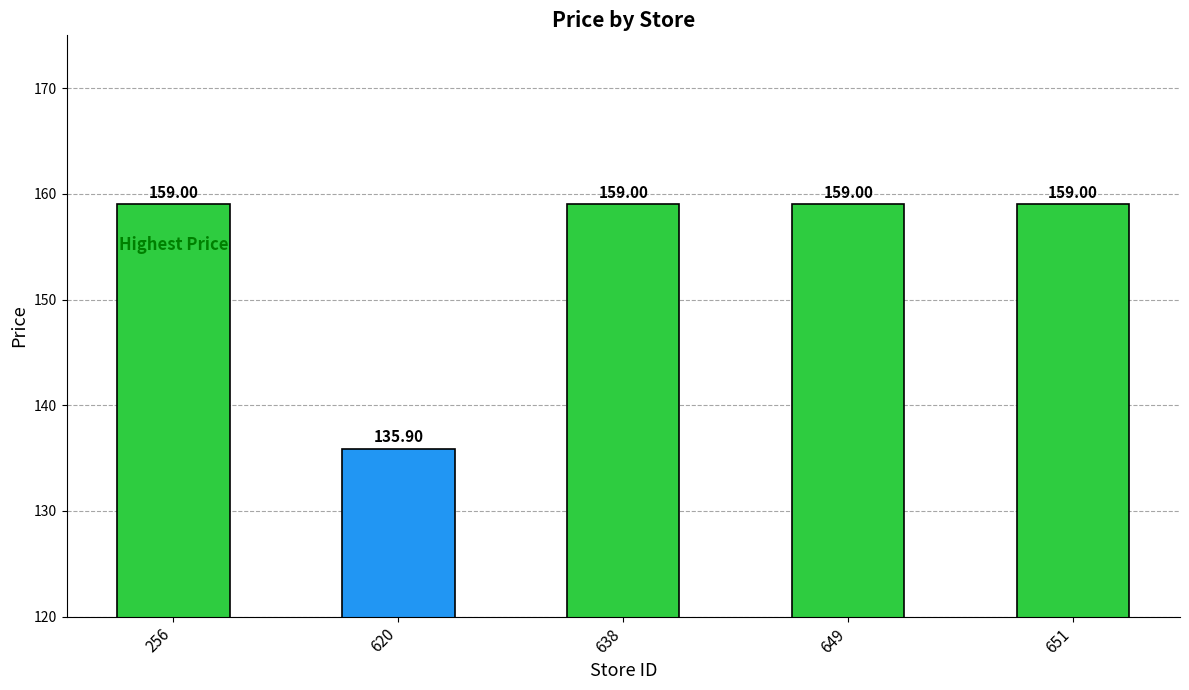

How many values are below 159?

1